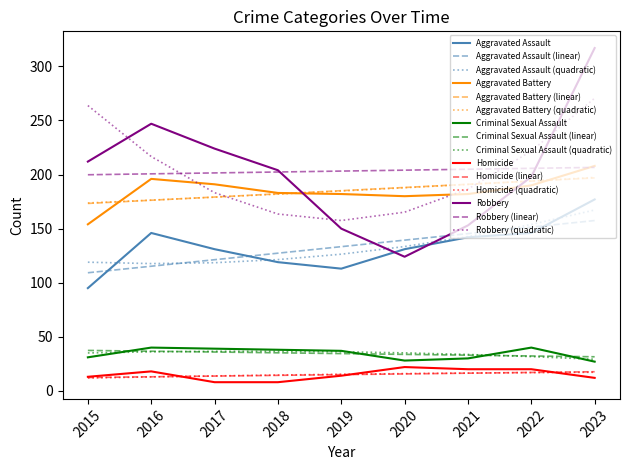

What is the total value across all series at 2018?

1631.4